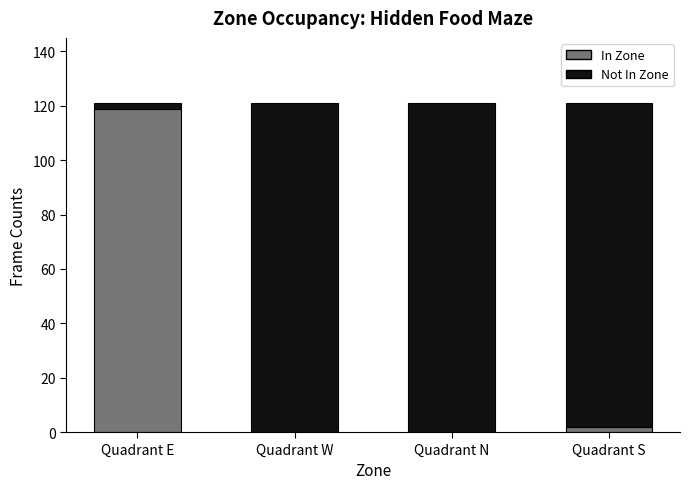

What is the highest value of the In Zone series?

119